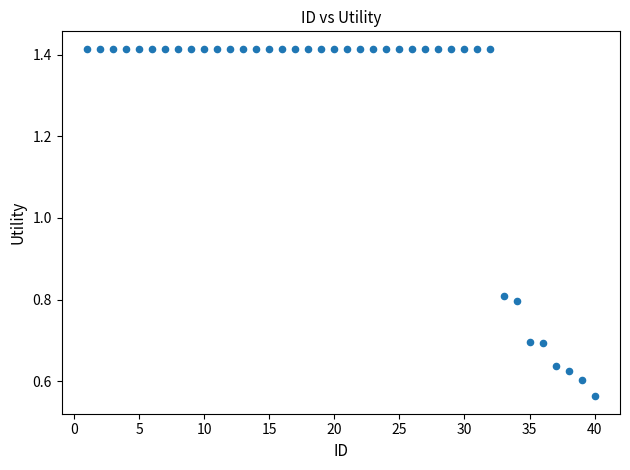

What is the range of Y values (max minus min)?

0.9